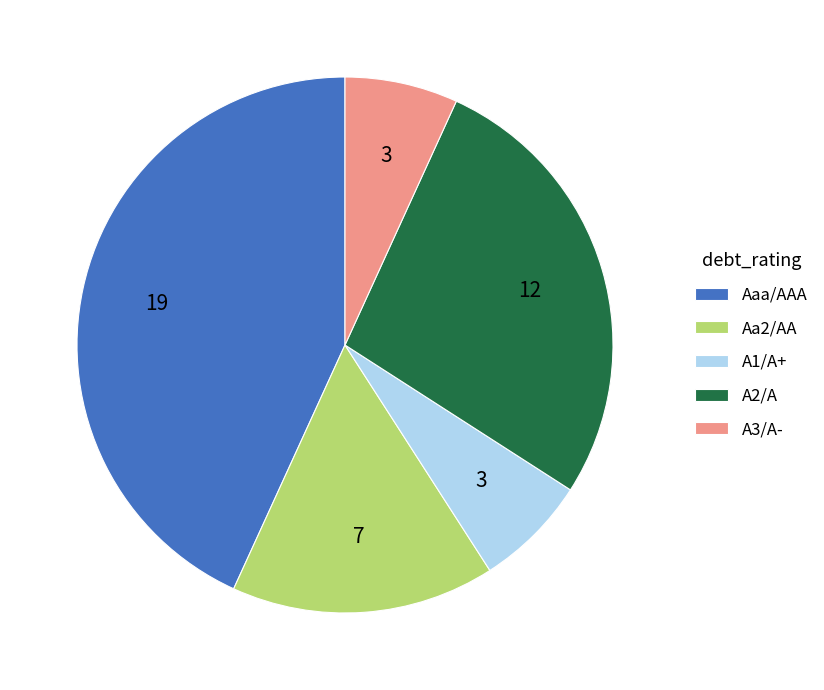

True or false: Aaa/AAA accounts for 43% of the total.

True